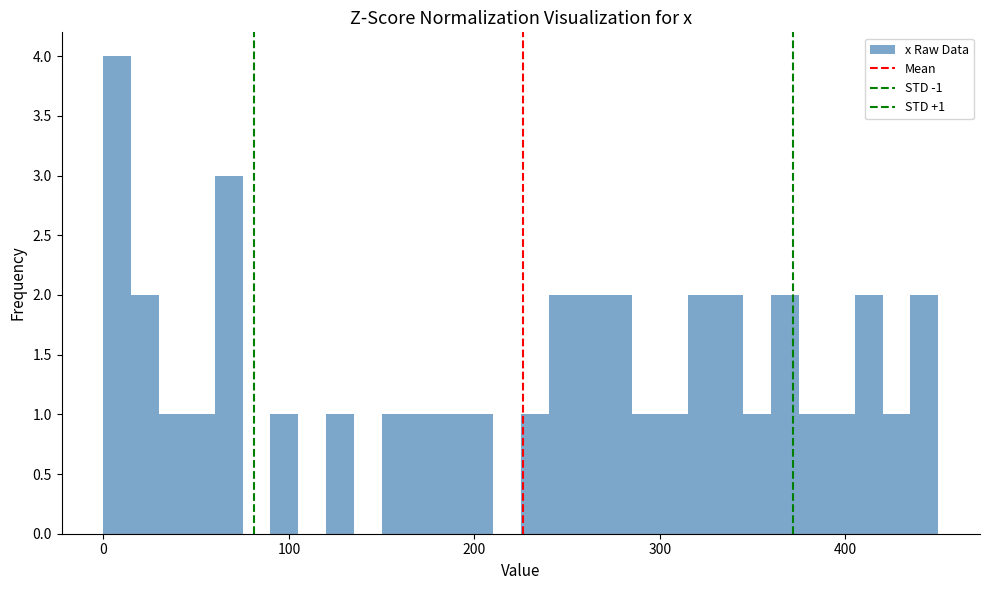

Around what value on the x-axis is the tallest bar? Give the approximate position of its centre, as read against the axis.

10